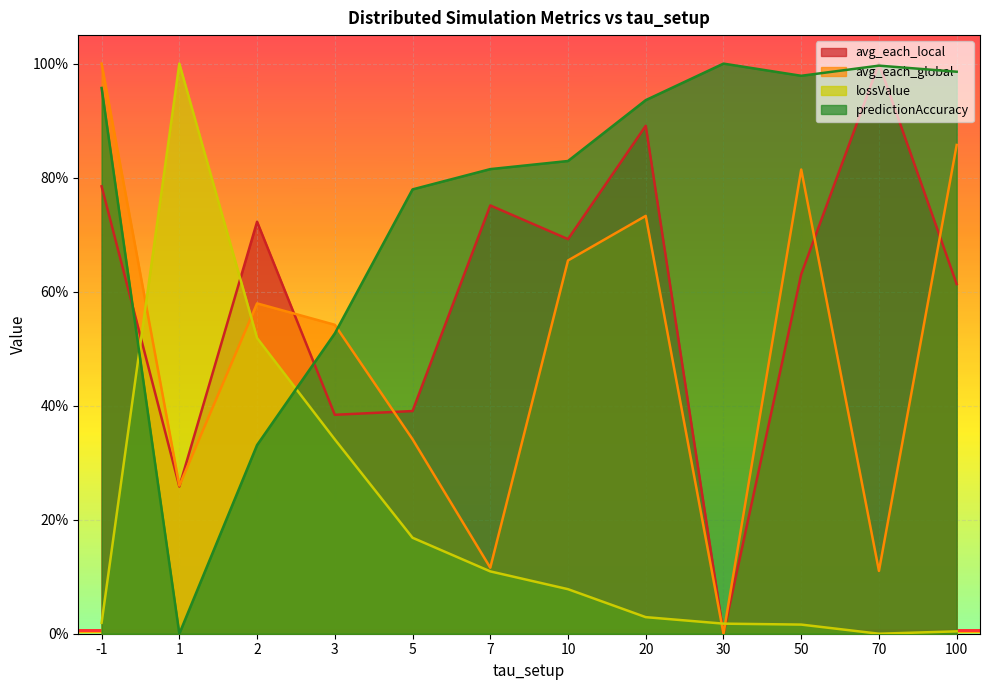

At which category does avg_each_global reach its first local peak?

2